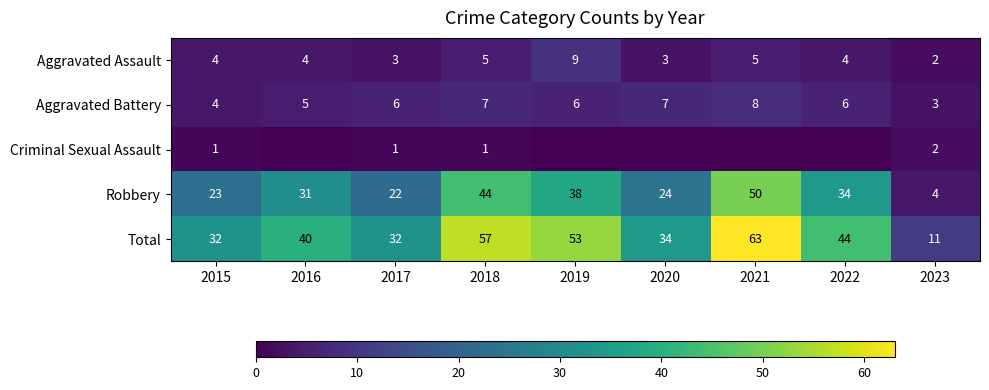

What is the difference between the Aggravated Assault values at 2017 and 2023?

1